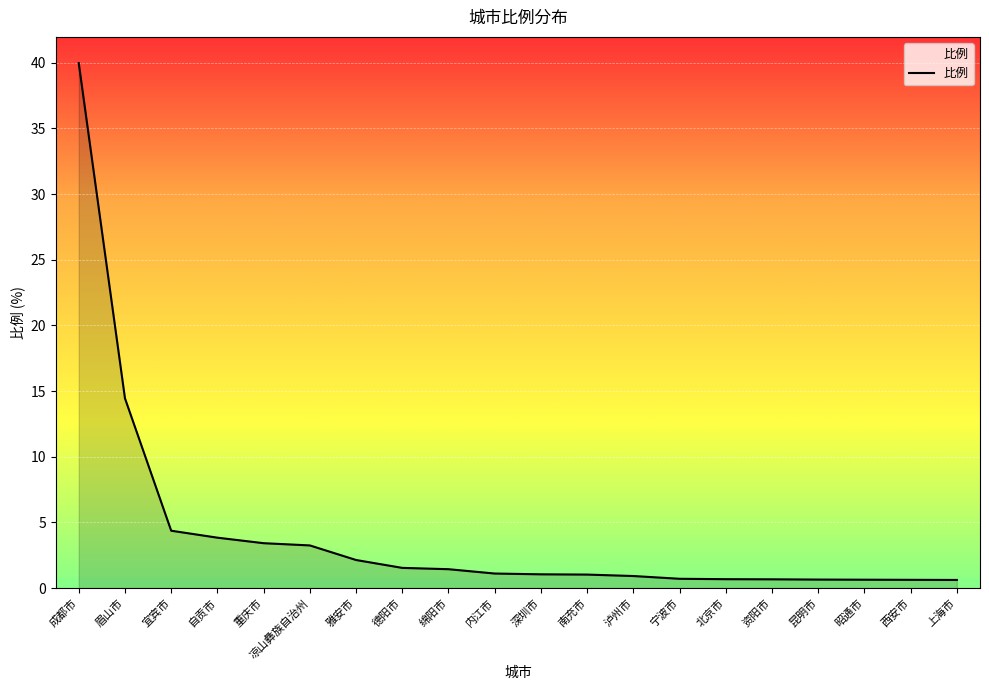

What is the minimum value shown in the chart?

0.6